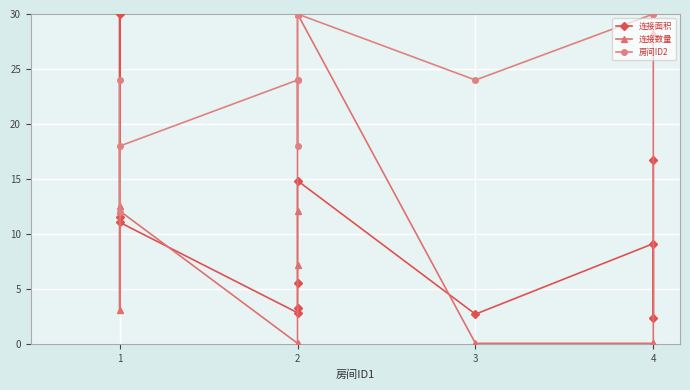

How many values in the 连接数量 series exceed 7?

6